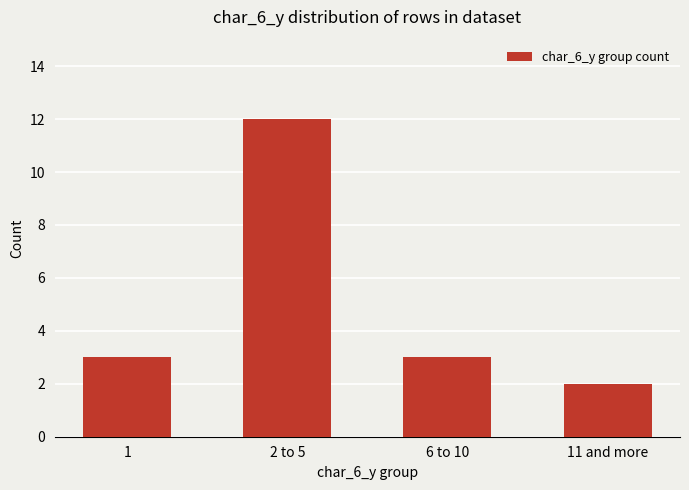

What is the average value?

5